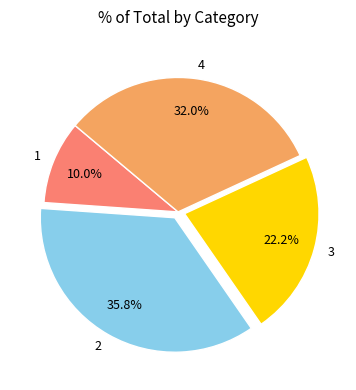

Which category has the biggest portion of the pie?

2